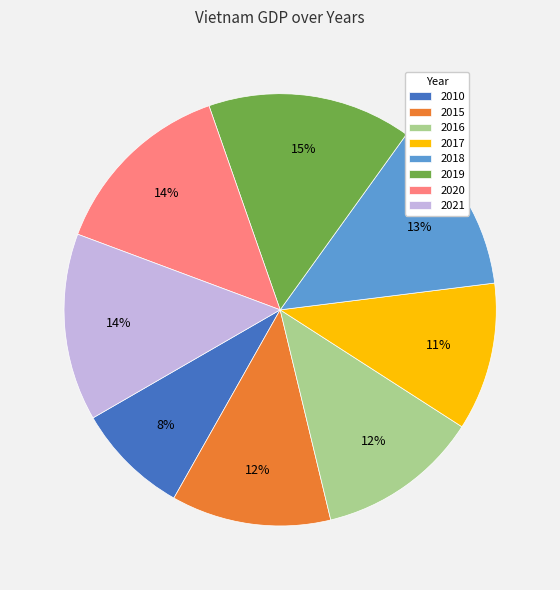

Which slice is the smallest?

2010